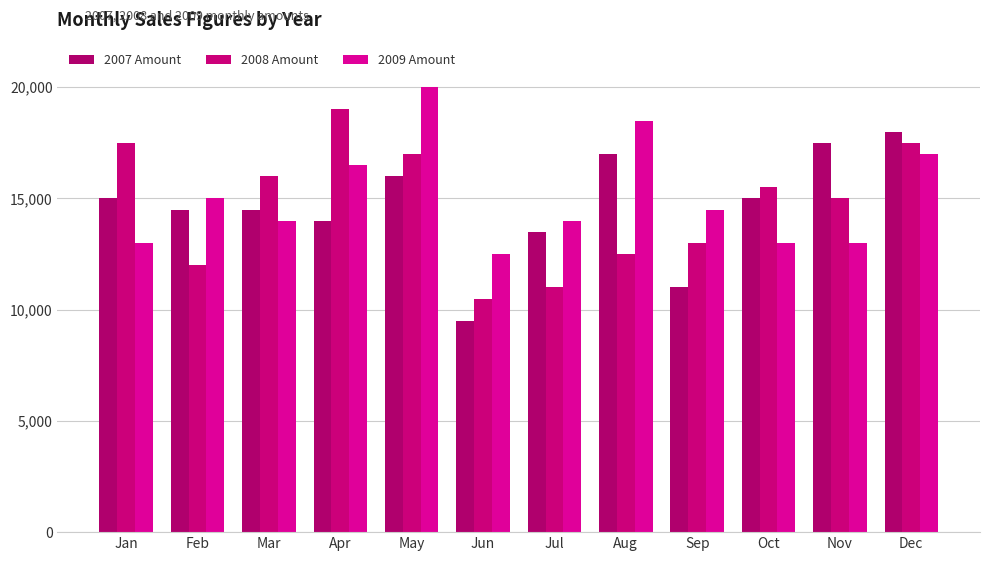

Which series changed the most between Mar and May?

2009 Amount